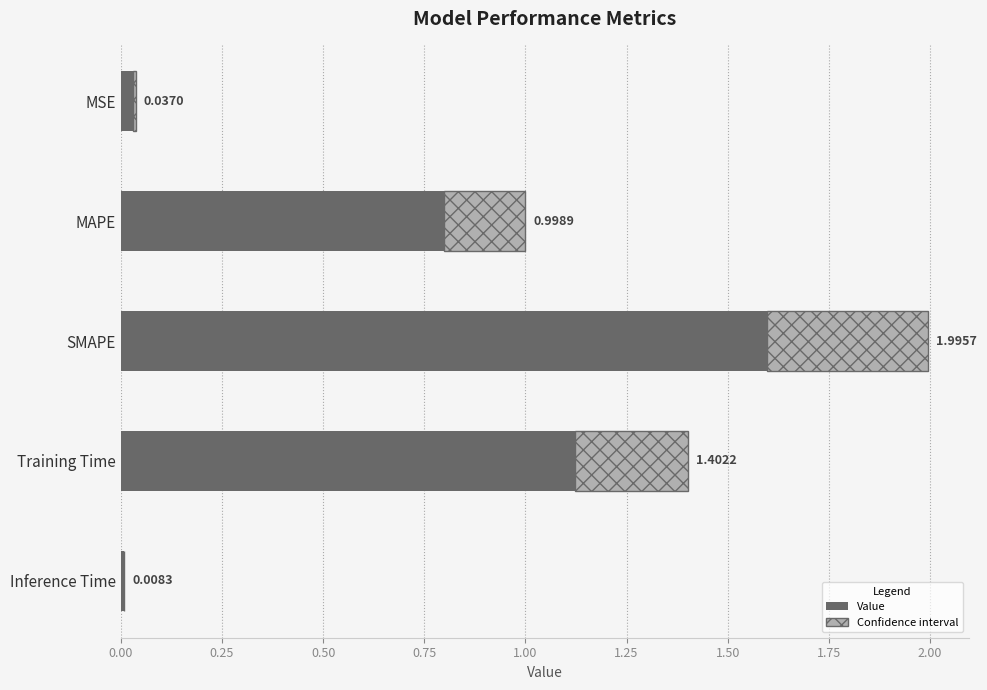

What is the change in value from MAPE to Inference Time?

-1.0